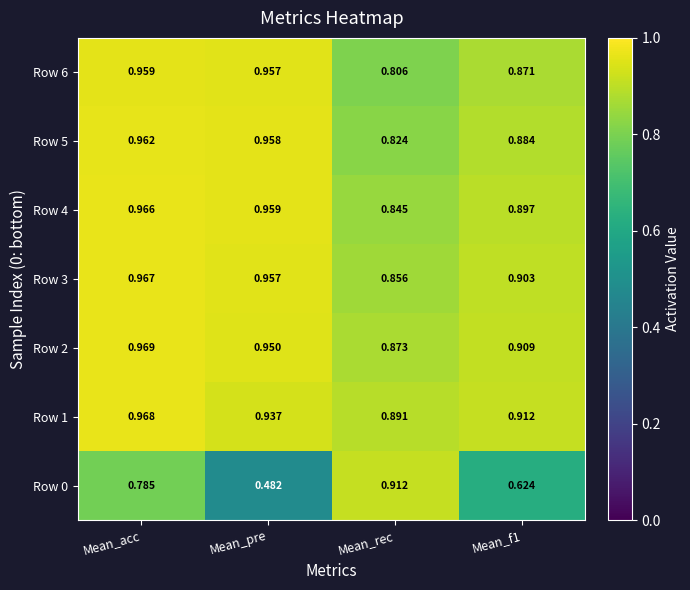

What is the difference between the highest and lowest values at Mean_f1?

0.3